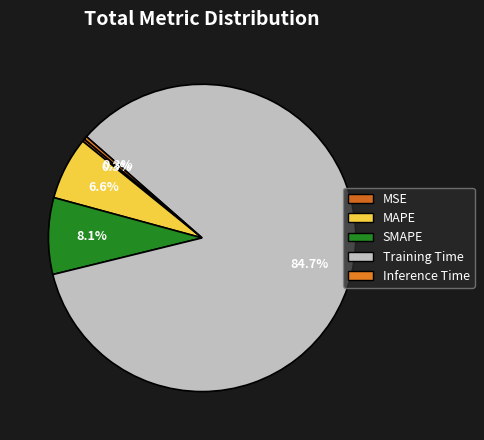

What is the change in value from SMAPE to Training Time?

+4.2